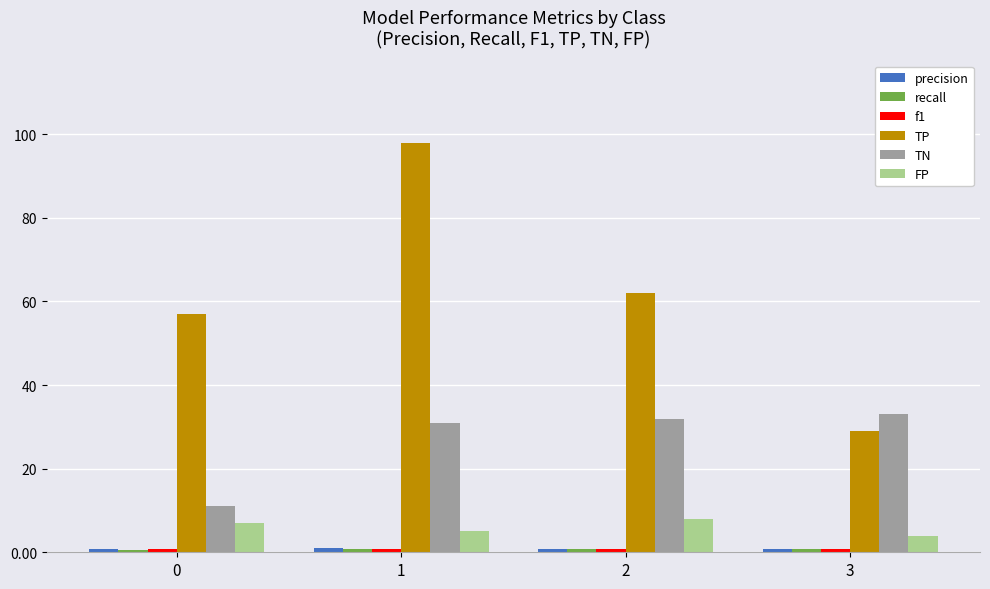

The value of FP at 3 is 4.0. True or false?

True